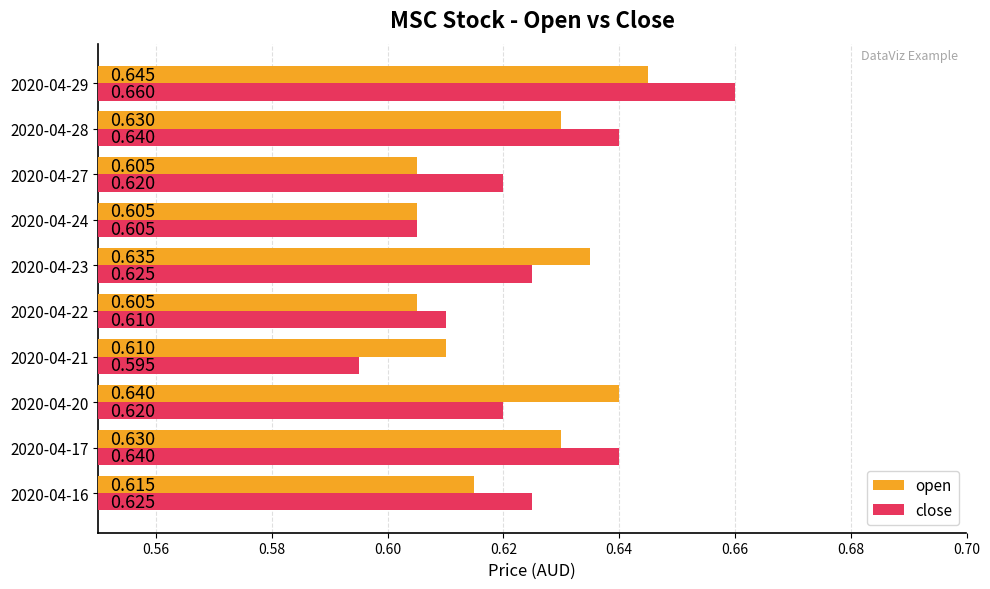

List the series in order of their peak value, lowest first.

open, close